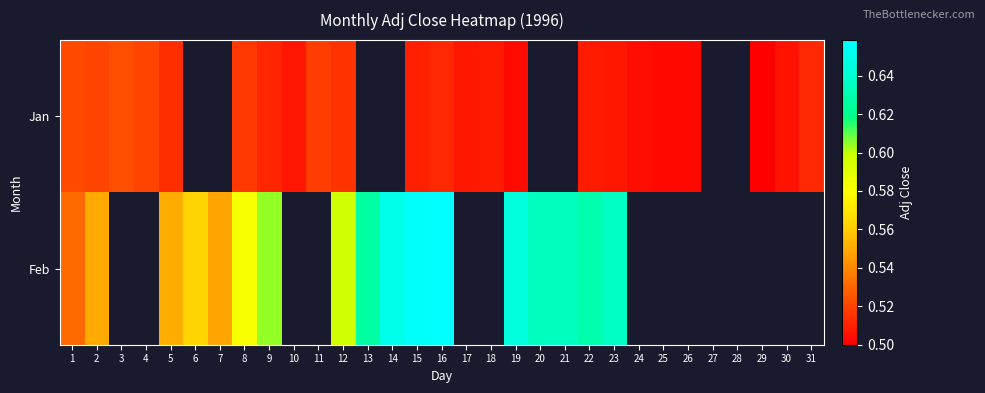

Rank the series by their maximum value, from highest to lowest.

Feb, Jan